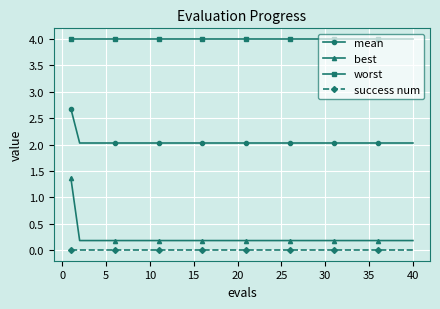

How many distinct data groups are displayed?

4